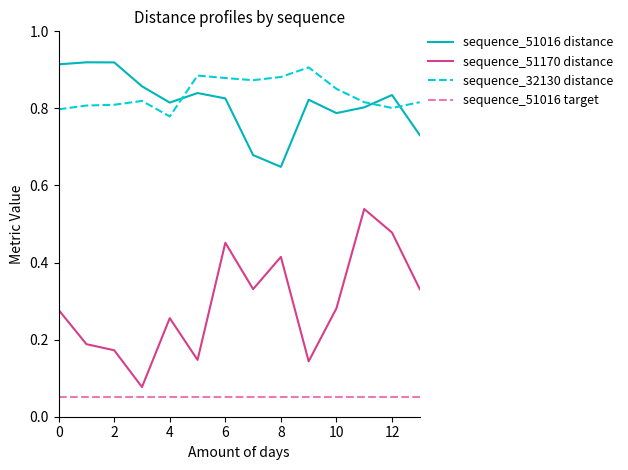

Which series has the largest range (max minus min)?

sequence_51170 distance